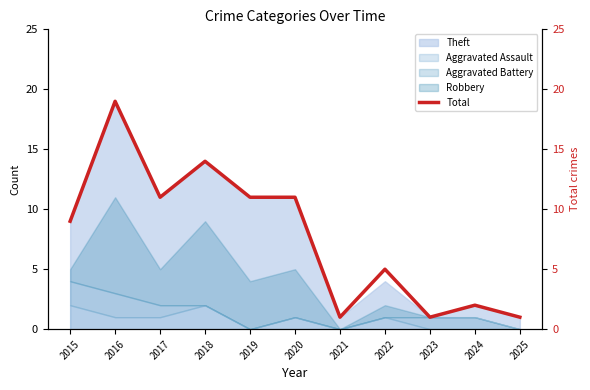

Which label corresponds to the smallest value in the chart?

2021